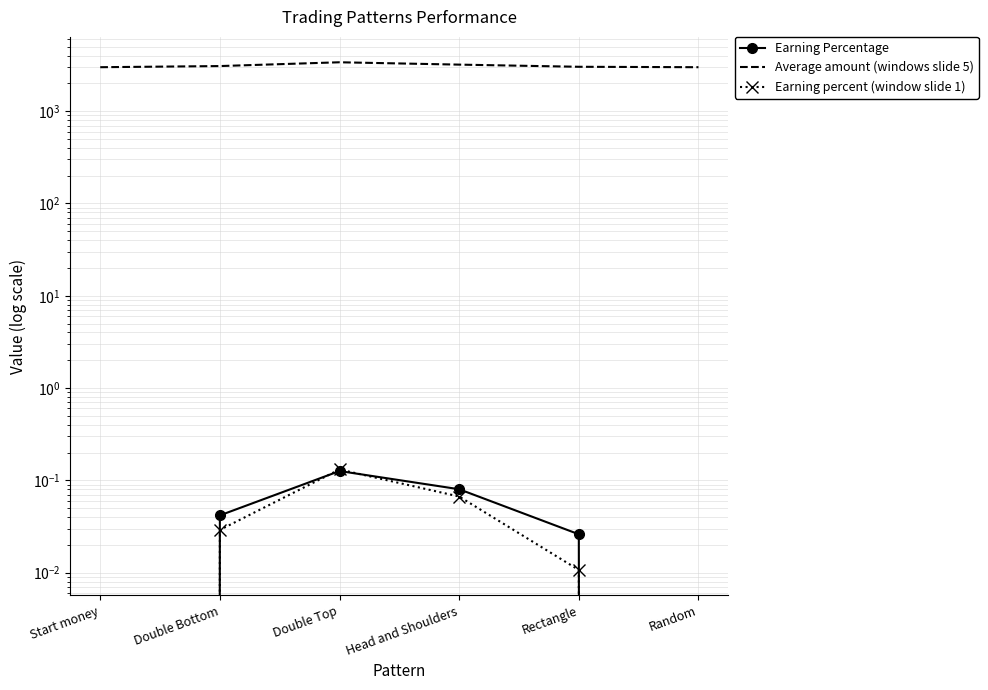

What is the difference between the second highest and minimum values in the Average amount (windows slide 5) series?

200.0